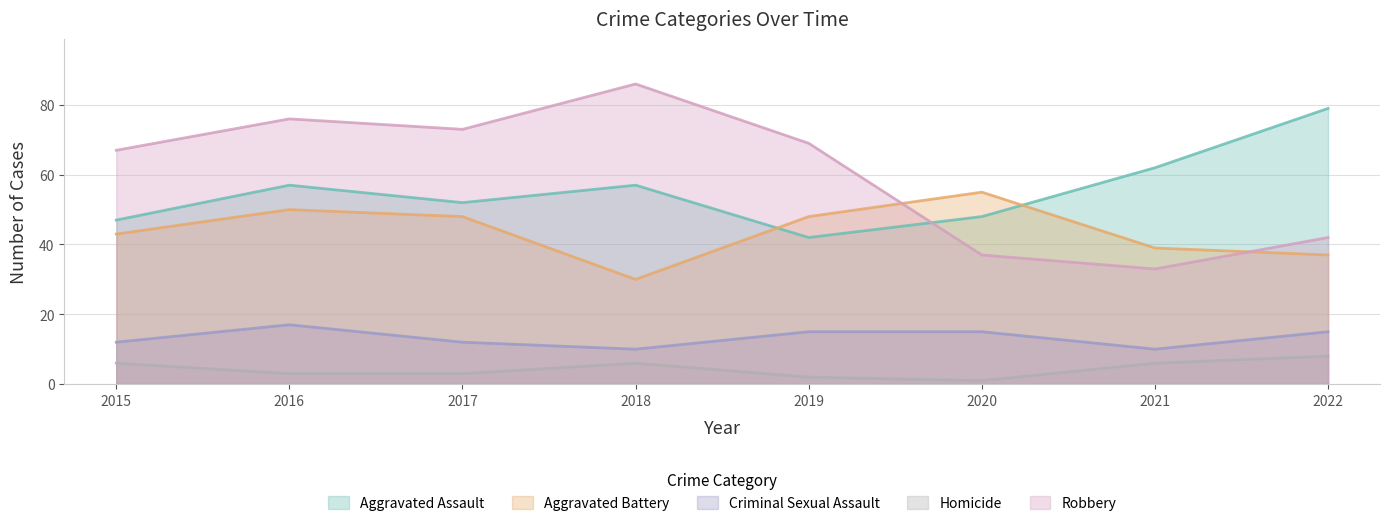

What is the value of the Robbery point at the 7th from the left?

33